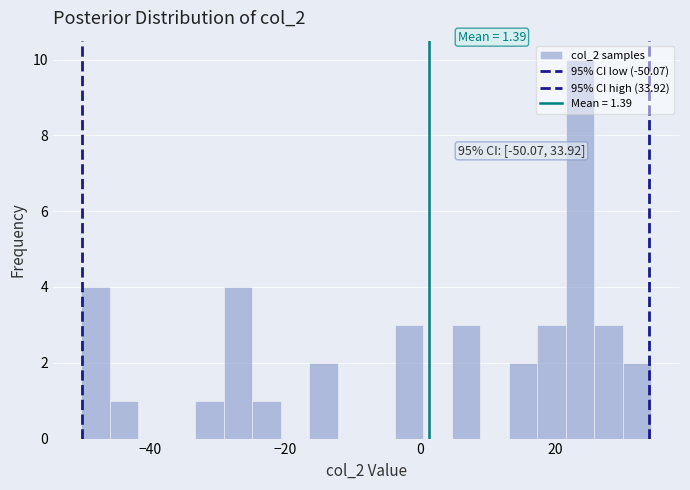

Around what value on the x-axis is the tallest bar? Give the approximate position of its centre, as read against the axis.

24